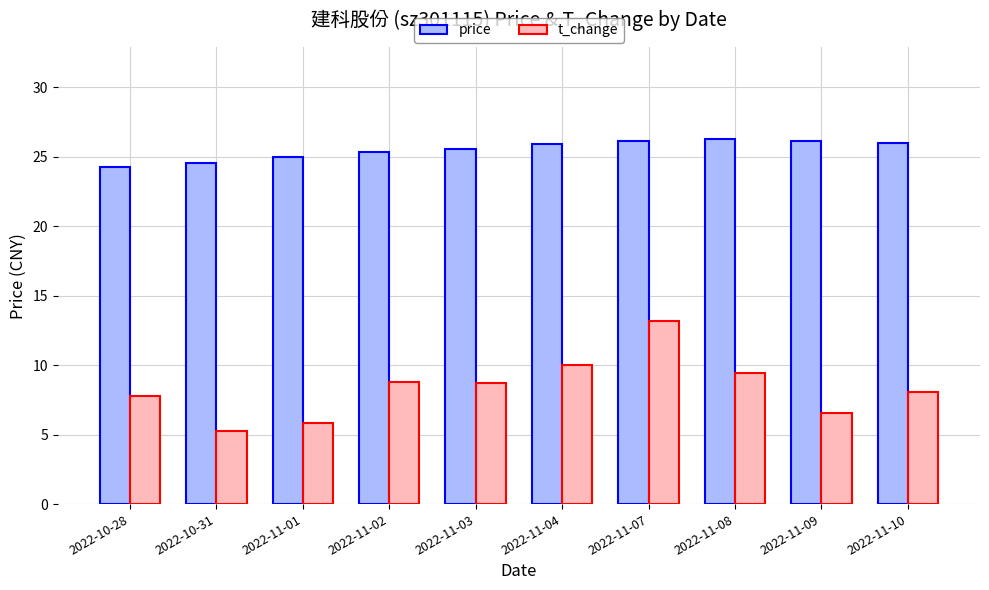

What is the greatest value displayed?

26.3